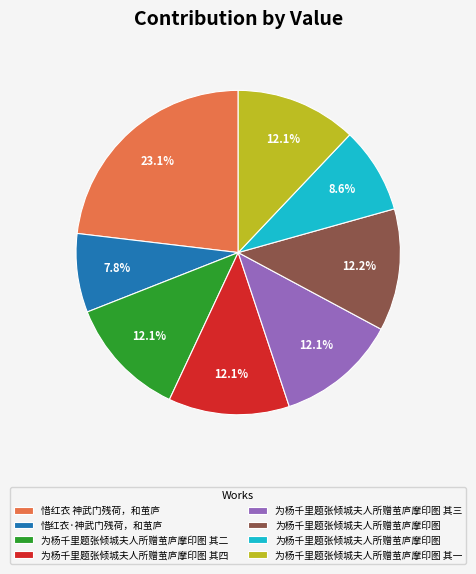

Count the number of slices in the pie.

8